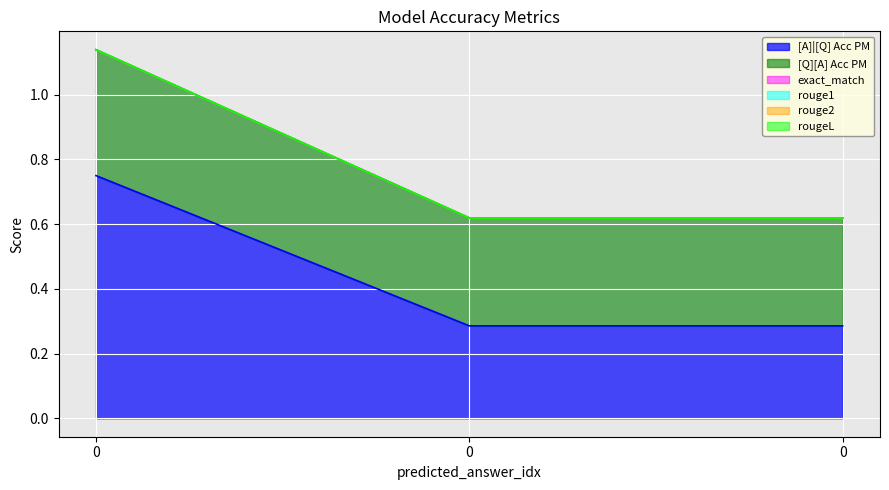

What is the approximate value of [Q][A] Acc PM at 0?

0.3